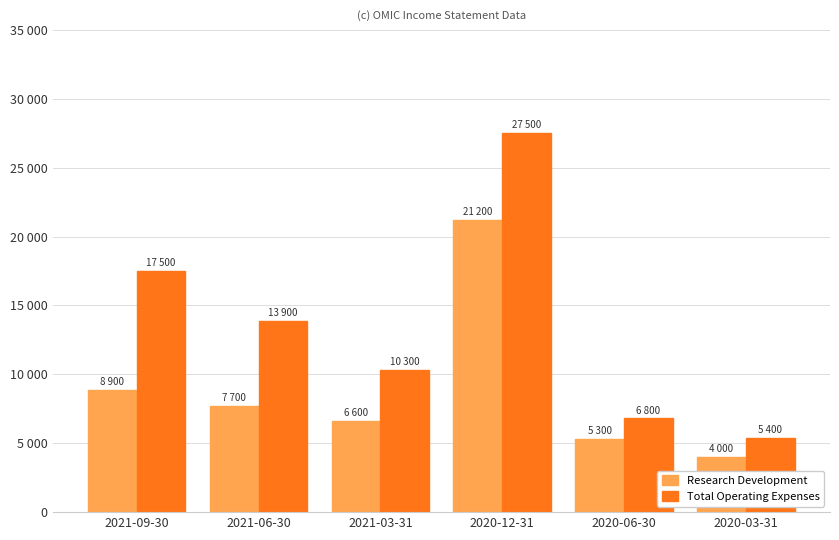

Are the bars grouped side by side (vs. stacked)?

Yes